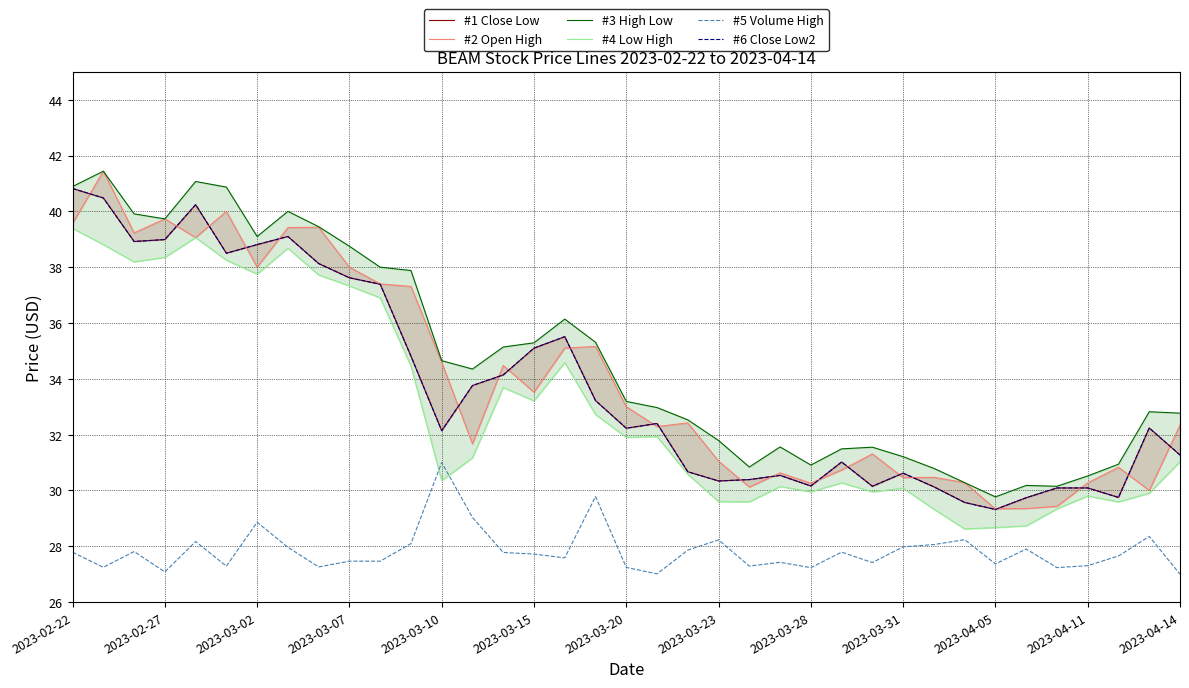

How many lines are shown in the chart?

6